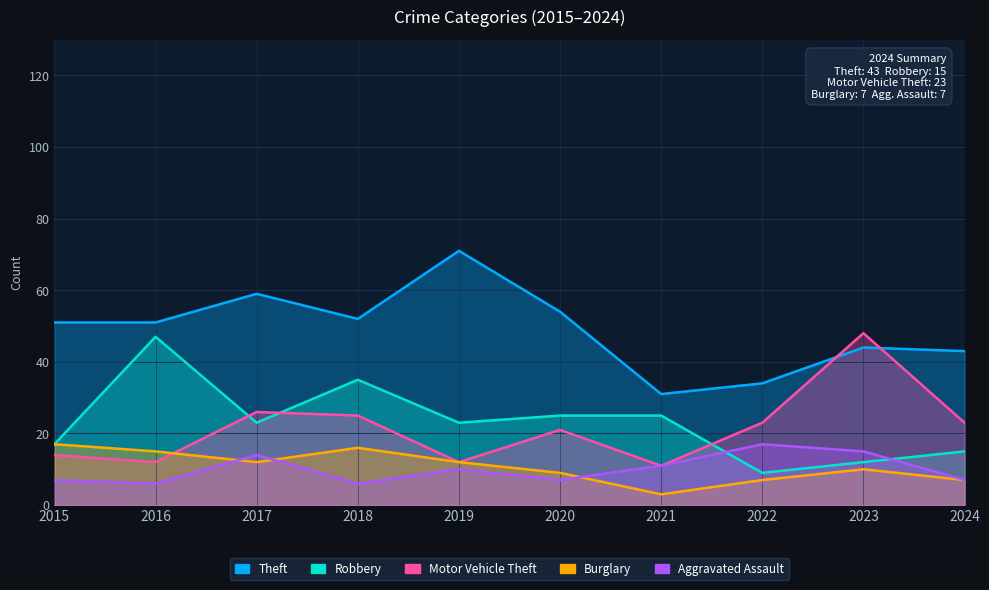

How many data points does each series have?

10